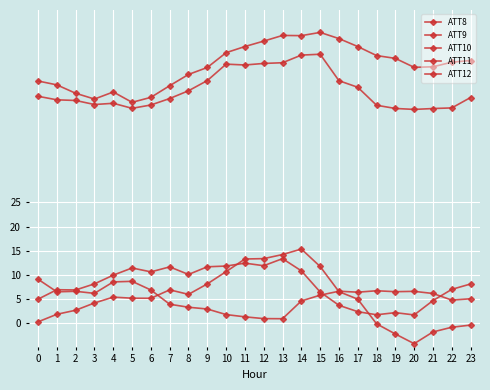

True or false: ATT11 and ATT10 intersect in this chart.

False